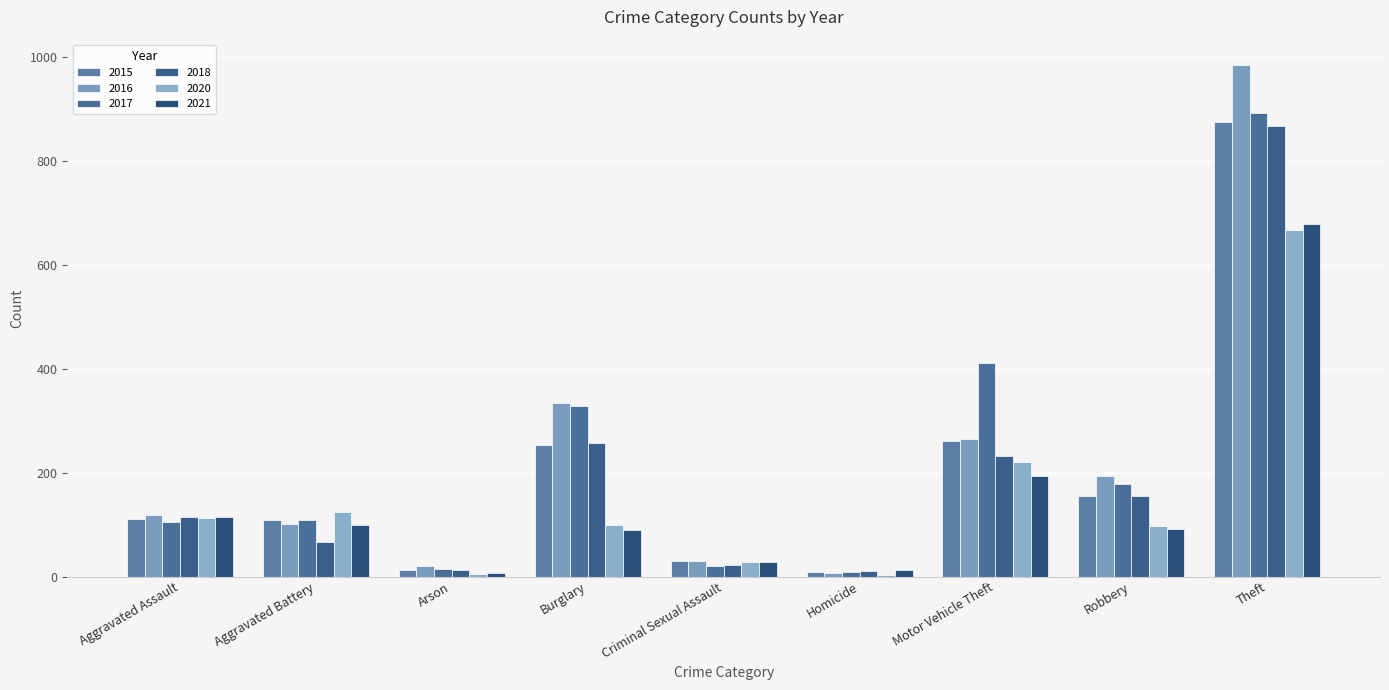

True or false: 2017 has a value of 105 at Aggravated Assault.

True